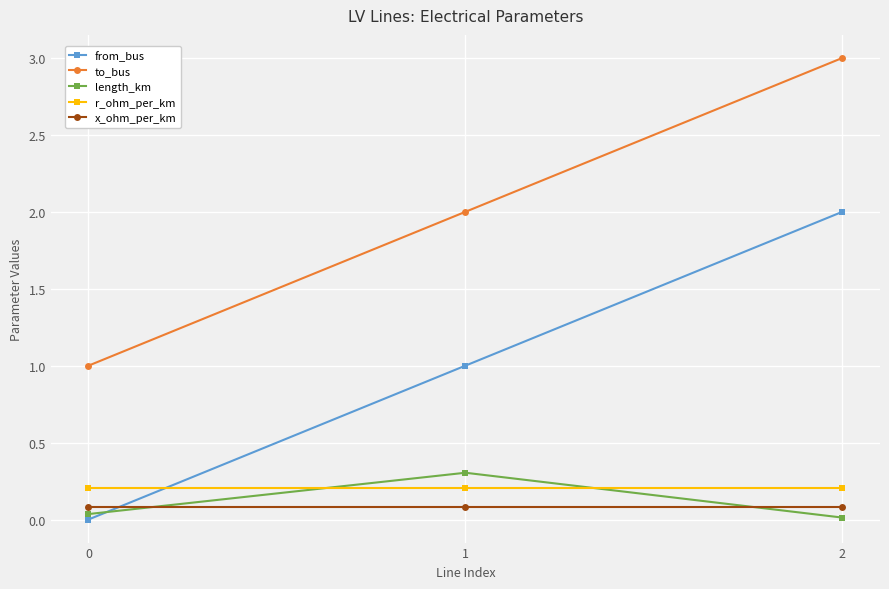

Which series has the largest total across all categories?

to_bus